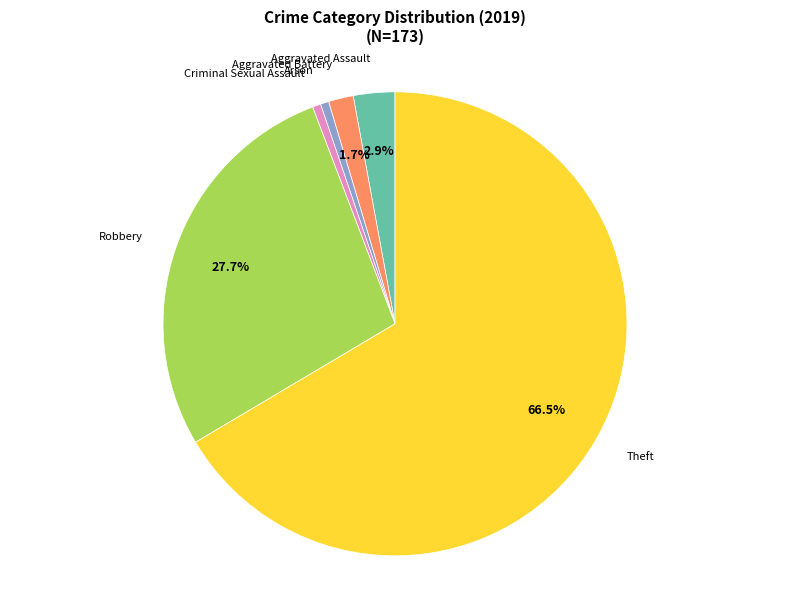

Which category accounts for the majority?

Theft